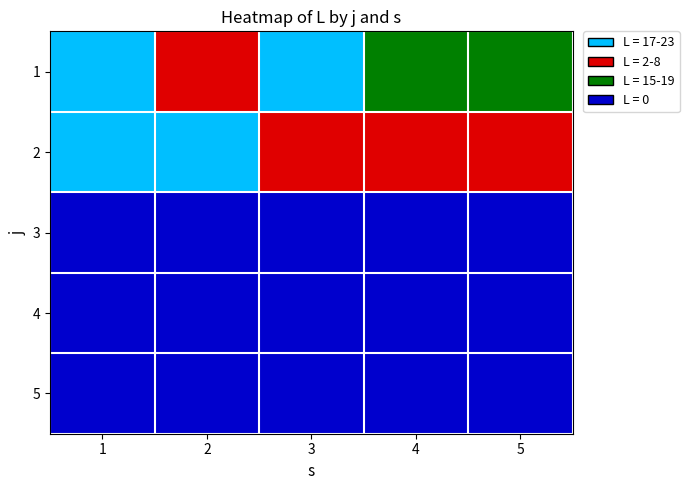

At 2, list the series in order from smallest to largest.

3, 4, 5, 1, 2